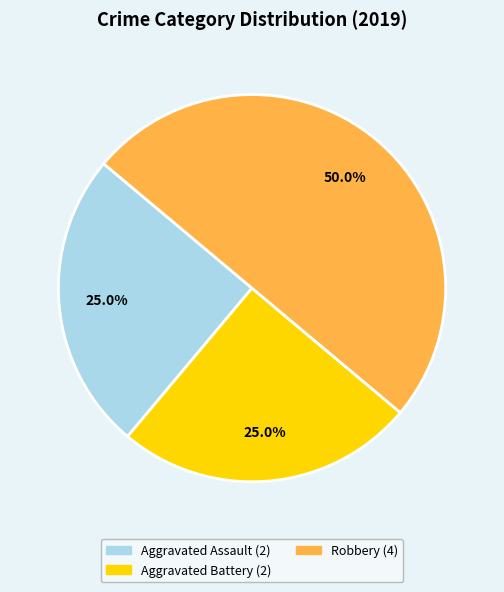

Which slice is the largest?

Robbery